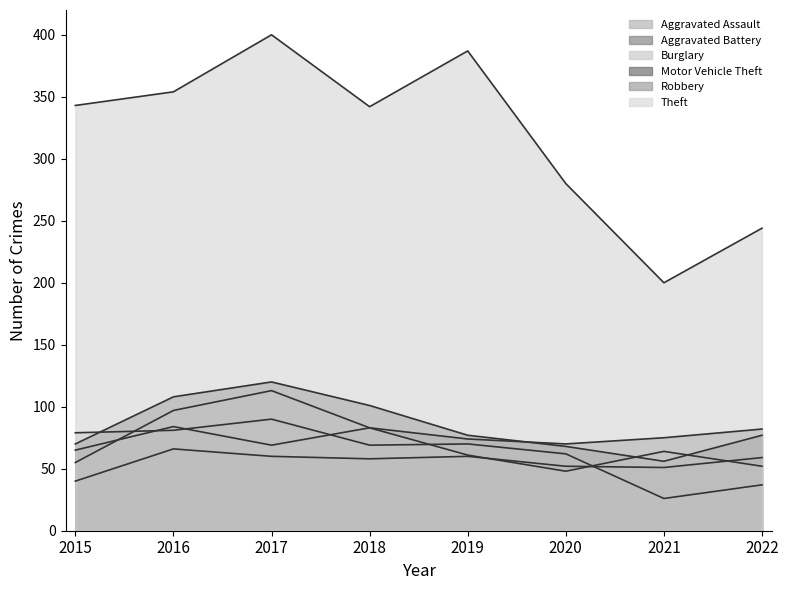

Where is the first local minimum for Robbery?

2020